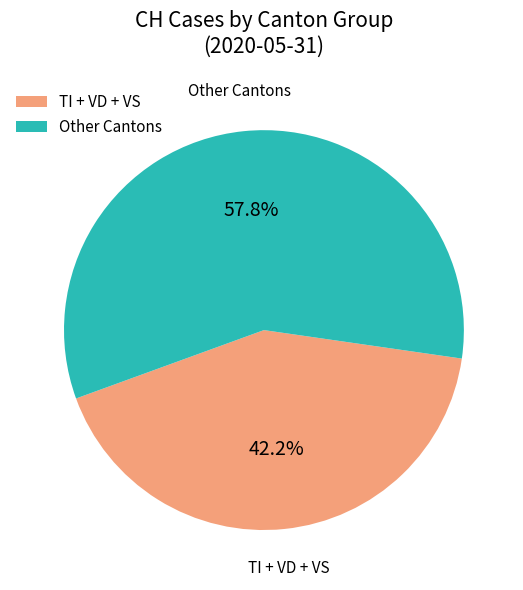

To the nearest percent, what is the average slice percentage?

50%